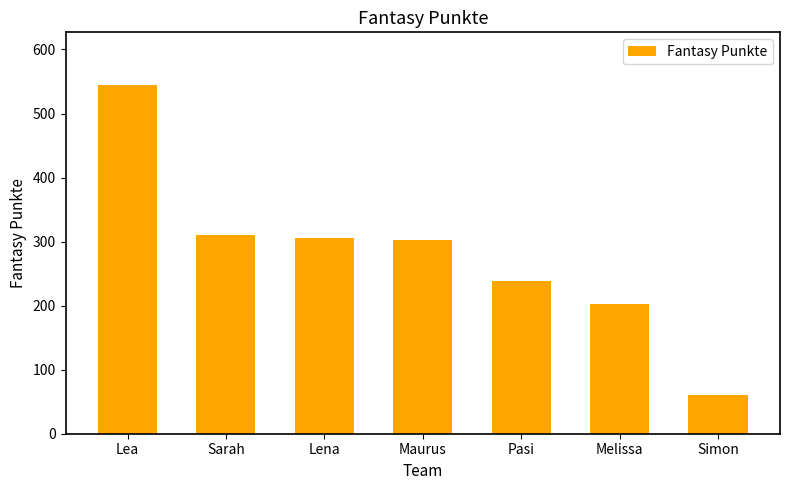

Which label corresponds to the largest value in the chart?

Lea